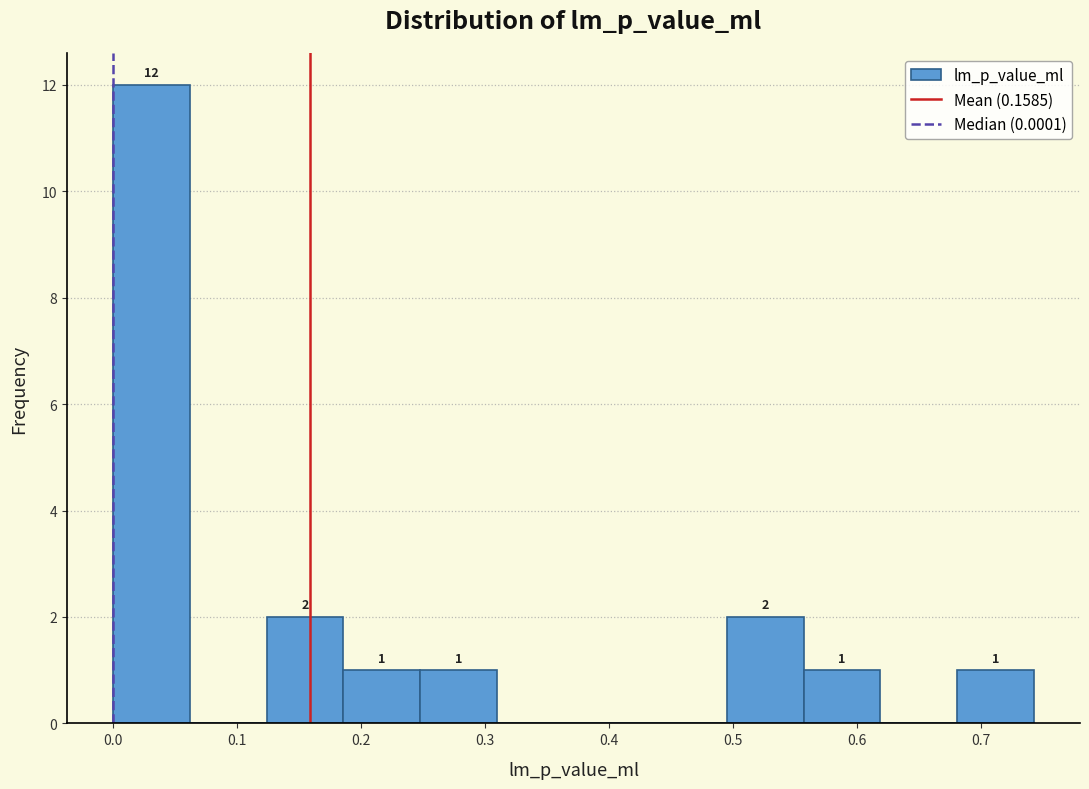

Which range on the x-axis has the tallest bar?

0.00 to 0.06